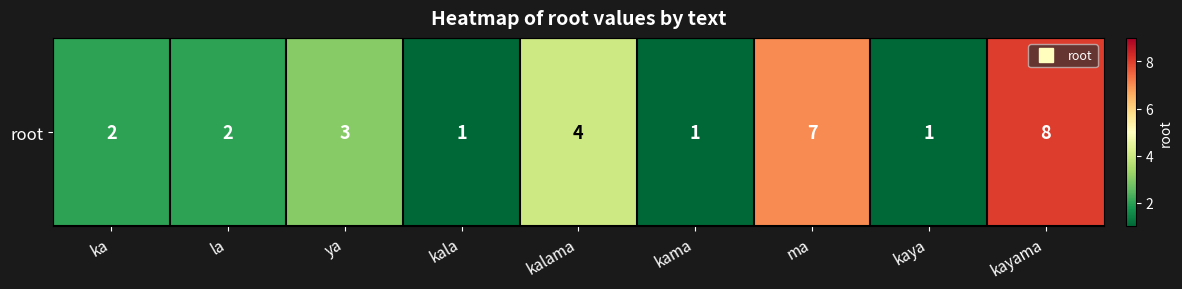

Reading left to right, list all the values displayed in this chart.

2	2	3	1	4	1	7	1	8